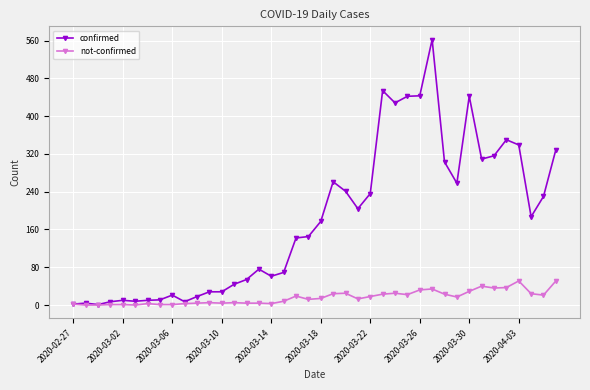

Which series has the largest total across all categories?

confirmed